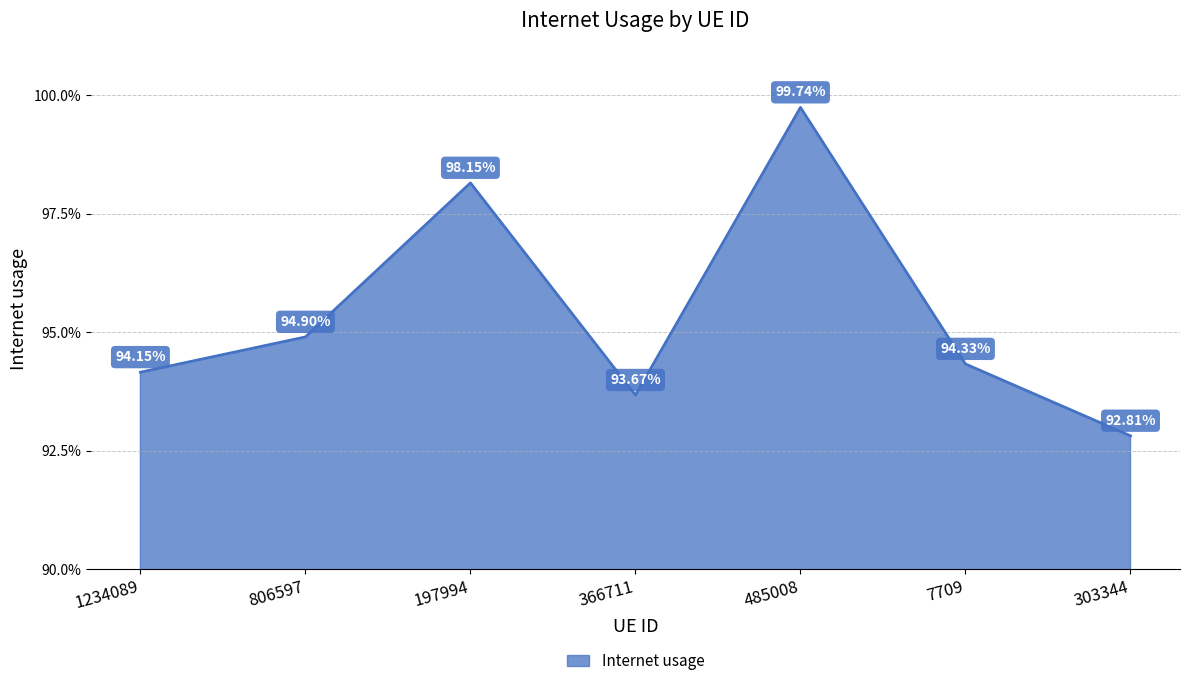

Rank the categories by value from lowest to highest.

303344, 366711, 1234089, 7709, 806597, 197994, 485008